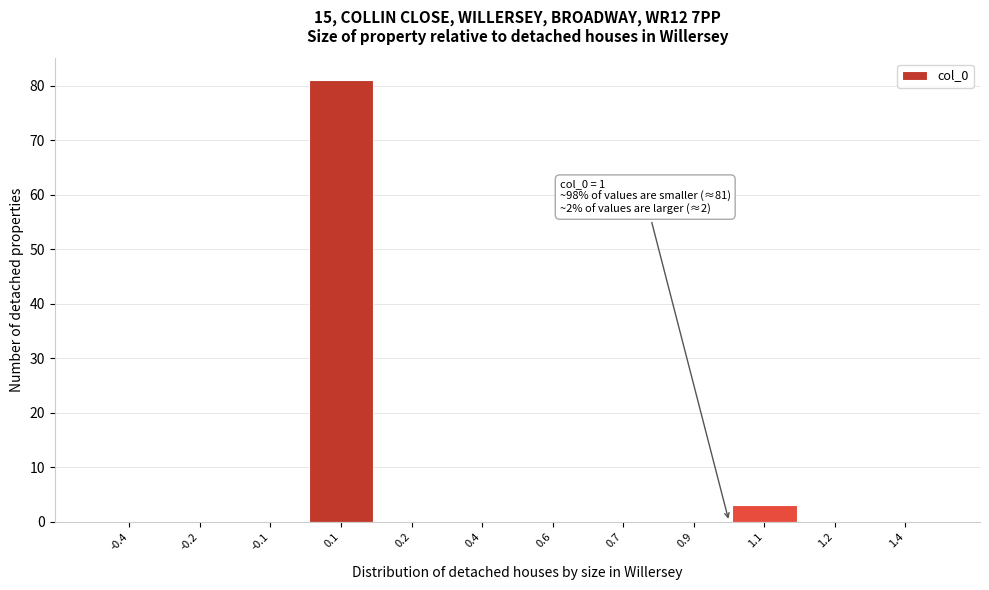

Reading left to right, what are all the values shown in this chart?

-0.4=0	-0.2=0	-0.1=0	0.1=81	0.2=0	0.4=0	0.6=0	0.7=0	0.9=0	1.1=3	1.2=0	1.4=0